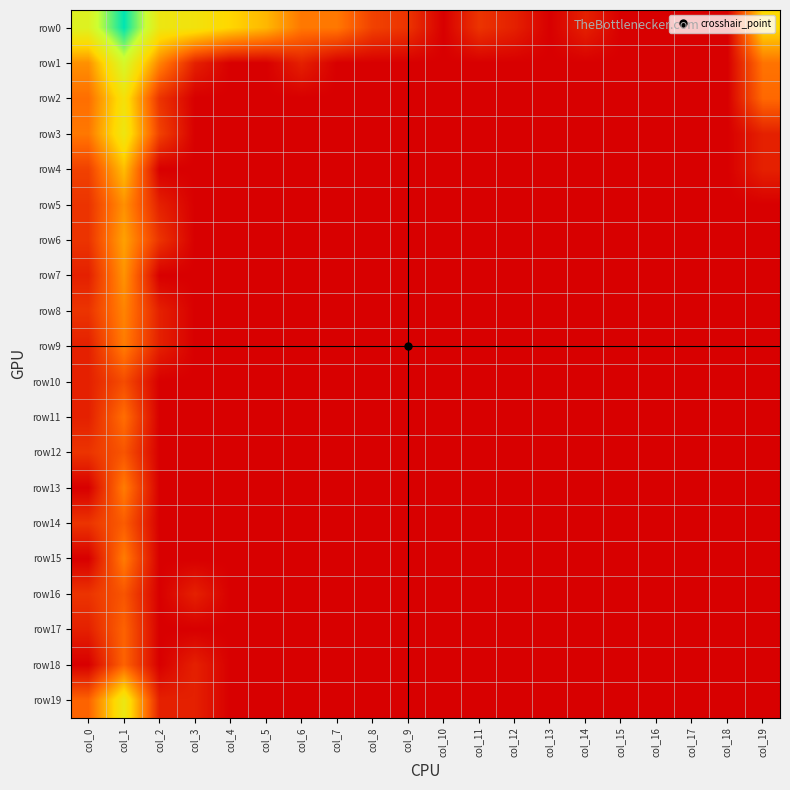

Reading right to left, list all the values displayed in this chart.

row0: col_19=4.4	col_18=0.0	col_17=0.0	col_16=0.0	col_15=0.0	col_14=0.7	col_13=0.0	col_12=0.7	col_11=1.1	col_10=0.0	col_9=1.1	col_8=1.4	col_7=2.5	col_6=2.5	col_5=3.7	col_4=4.2	col_3=4.8	col_2=5.1	col_1=8.6	col_0=5.7
row1: col_19=2.4	col_18=0.0	col_17=0.0	col_16=0.0	col_15=0.0	col_14=0.0	col_13=0.0	col_12=0.0	col_11=0.0	col_10=0.0	col_9=0.0	col_8=0.0	col_7=0.0	col_6=0.7	col_5=0.0	col_4=0.0	col_3=0.7	col_2=2.7	col_1=6.0	col_0=2.9
row2: col_19=2.2	col_18=0.0	col_17=0.0	col_16=0.0	col_15=0.0	col_14=0.0	col_13=0.0	col_12=0.0	col_11=0.0	col_10=0.0	col_9=0.0	col_8=0.0	col_7=0.0	col_6=0.0	col_5=0.0	col_4=0.0	col_3=0.0	col_2=1.1	col_1=4.7	col_0=2.3
row3: col_19=0.7	col_18=0.0	col_17=0.0	col_16=0.0	col_15=0.0	col_14=0.0	col_13=0.0	col_12=0.0	col_11=0.0	col_10=0.0	col_9=0.0	col_8=0.0	col_7=0.0	col_6=0.0	col_5=0.0	col_4=0.0	col_3=0.0	col_2=1.4	col_1=5.0	col_0=2.5
row4: col_19=0.7	col_18=0.0	col_17=0.0	col_16=0.0	col_15=0.0	col_14=0.0	col_13=0.0	col_12=0.0	col_11=0.0	col_10=0.0	col_9=0.0	col_8=0.0	col_7=0.0	col_6=0.0	col_5=0.0	col_4=0.0	col_3=0.0	col_2=0.0	col_1=3.8	col_0=1.4
row5: col_19=0.0	col_18=0.0	col_17=0.0	col_16=0.0	col_15=0.0	col_14=0.0	col_13=0.0	col_12=0.0	col_11=0.0	col_10=0.0	col_9=0.0	col_8=0.0	col_7=0.0	col_6=0.0	col_5=0.0	col_4=0.0	col_3=0.0	col_2=0.7	col_1=2.9	col_0=1.1
row6: col_19=0.0	col_18=0.0	col_17=0.0	col_16=0.0	col_15=0.0	col_14=0.0	col_13=0.0	col_12=0.0	col_11=0.0	col_10=0.0	col_9=0.0	col_8=0.0	col_7=0.0	col_6=0.0	col_5=0.0	col_4=0.0	col_3=0.0	col_2=1.1	col_1=3.3	col_0=1.1
row7: col_19=0.0	col_18=0.0	col_17=0.0	col_16=0.0	col_15=0.0	col_14=0.0	col_13=0.0	col_12=0.0	col_11=0.0	col_10=0.0	col_9=0.0	col_8=0.0	col_7=0.0	col_6=0.0	col_5=0.0	col_4=0.0	col_3=0.0	col_2=0.0	col_1=3.0	col_0=0.7
row8: col_19=0.0	col_18=0.0	col_17=0.0	col_16=0.0	col_15=0.0	col_14=0.0	col_13=0.0	col_12=0.0	col_11=0.0	col_10=0.0	col_9=0.0	col_8=0.0	col_7=0.0	col_6=0.0	col_5=0.0	col_4=0.0	col_3=0.0	col_2=0.7	col_1=2.7	col_0=1.1
row9: col_19=0.0	col_18=0.0	col_17=0.0	col_16=0.0	col_15=0.0	col_14=0.0	col_13=0.0	col_12=0.0	col_11=0.0	col_10=0.0	col_9=0.0	col_8=0.0	col_7=0.0	col_6=0.0	col_5=0.0	col_4=0.0	col_3=0.0	col_2=0.7	col_1=2.6	col_0=0.7
row10: col_19=0.0	col_18=0.0	col_17=0.0	col_16=0.0	col_15=0.0	col_14=0.0	col_13=0.0	col_12=0.0	col_11=0.0	col_10=0.0	col_9=0.0	col_8=0.0	col_7=0.0	col_6=0.0	col_5=0.0	col_4=0.0	col_3=0.0	col_2=0.0	col_1=1.6	col_0=0.7
row11: col_19=0.0	col_18=0.0	col_17=0.0	col_16=0.0	col_15=0.0	col_14=0.0	col_13=0.0	col_12=0.0	col_11=0.0	col_10=0.0	col_9=0.0	col_8=0.0	col_7=0.0	col_6=0.0	col_5=0.0	col_4=0.0	col_3=0.0	col_2=0.0	col_1=2.3	col_0=0.7
row12: col_19=0.0	col_18=0.0	col_17=0.0	col_16=0.0	col_15=0.0	col_14=0.0	col_13=0.0	col_12=0.0	col_11=0.0	col_10=0.0	col_9=0.0	col_8=0.0	col_7=0.0	col_6=0.0	col_5=0.0	col_4=0.0	col_3=0.0	col_2=0.0	col_1=1.8	col_0=1.1
row13: col_19=0.0	col_18=0.0	col_17=0.0	col_16=0.0	col_15=0.0	col_14=0.0	col_13=0.0	col_12=0.0	col_11=0.0	col_10=0.0	col_9=0.0	col_8=0.0	col_7=0.0	col_6=0.0	col_5=0.0	col_4=0.0	col_3=0.0	col_2=0.0	col_1=2.6	col_0=0.0
row14: col_19=0.0	col_18=0.0	col_17=0.0	col_16=0.0	col_15=0.0	col_14=0.0	col_13=0.0	col_12=0.0	col_11=0.0	col_10=0.0	col_9=0.0	col_8=0.0	col_7=0.0	col_6=0.0	col_5=0.0	col_4=0.0	col_3=0.0	col_2=0.0	col_1=1.9	col_0=1.1
row15: col_19=0.0	col_18=0.0	col_17=0.0	col_16=0.0	col_15=0.0	col_14=0.0	col_13=0.0	col_12=0.0	col_11=0.0	col_10=0.0	col_9=0.0	col_8=0.0	col_7=0.0	col_6=0.0	col_5=0.0	col_4=0.0	col_3=0.0	col_2=0.0	col_1=2.6	col_0=0.0
row16: col_19=0.0	col_18=0.0	col_17=0.0	col_16=0.0	col_15=0.0	col_14=0.0	col_13=0.0	col_12=0.0	col_11=0.0	col_10=0.0	col_9=0.0	col_8=0.0	col_7=0.0	col_6=0.0	col_5=0.0	col_4=0.0	col_3=0.7	col_2=0.0	col_1=1.8	col_0=1.1
row17: col_19=0.0	col_18=0.0	col_17=0.0	col_16=0.0	col_15=0.0	col_14=0.0	col_13=0.0	col_12=0.0	col_11=0.0	col_10=0.0	col_9=0.0	col_8=0.0	col_7=0.0	col_6=0.0	col_5=0.0	col_4=0.0	col_3=0.0	col_2=0.0	col_1=2.1	col_0=0.7
row18: col_19=0.0	col_18=0.0	col_17=0.0	col_16=0.0	col_15=0.0	col_14=0.0	col_13=0.0	col_12=0.0	col_11=0.0	col_10=0.0	col_9=0.0	col_8=0.0	col_7=0.0	col_6=0.0	col_5=0.0	col_4=0.0	col_3=0.7	col_2=0.0	col_1=2.1	col_0=0.0
row19: col_19=0.0	col_18=0.0	col_17=0.0	col_16=0.0	col_15=0.0	col_14=0.0	col_13=0.0	col_12=0.0	col_11=0.0	col_10=0.0	col_9=0.0	col_8=0.0	col_7=0.0	col_6=0.0	col_5=0.0	col_4=0.0	col_3=0.7	col_2=0.7	col_1=5.1	col_0=2.1